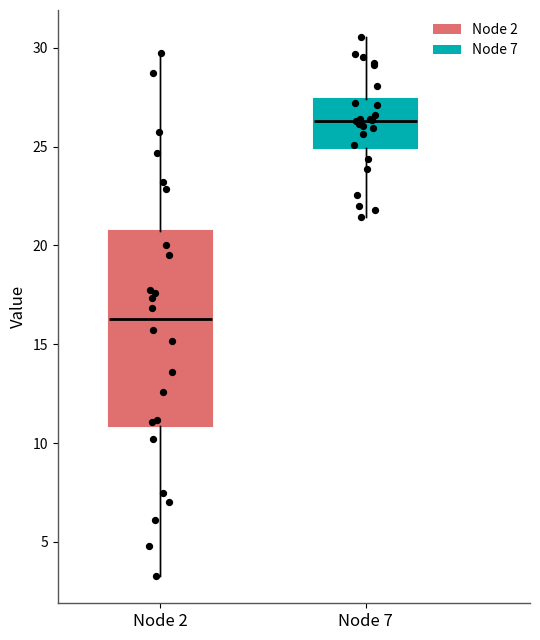

Reading left to right, read every box against the y-axis: the position of its median line, the range the box covers, and the ends of its whiskers. The values are not printed on the chart, so give them approximately, as read against the axis.

Node 2: median 16.5, box 11.0 to 20.5, whiskers 3.5 to 29.5
Node 7: median 26.5, box 25.0 to 27.5, whiskers 21.5 to 30.5